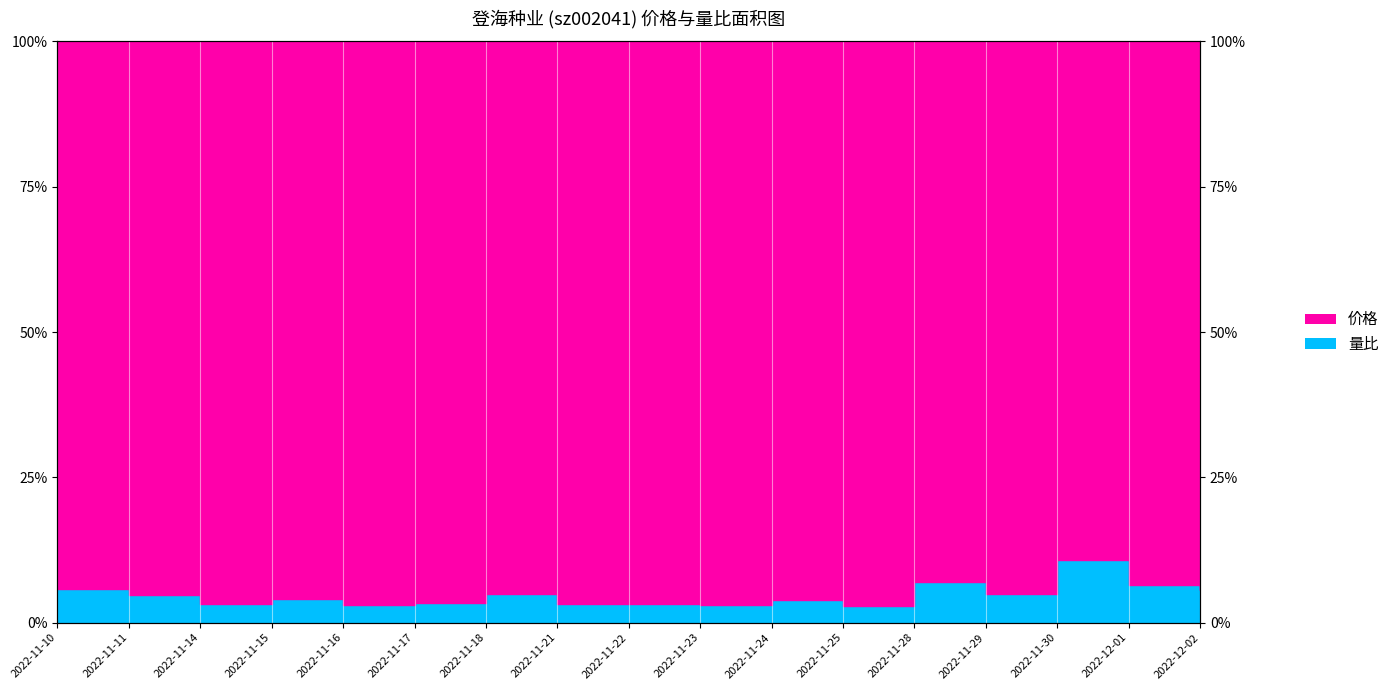

What value does the data have at 2022-11-25?

2.8